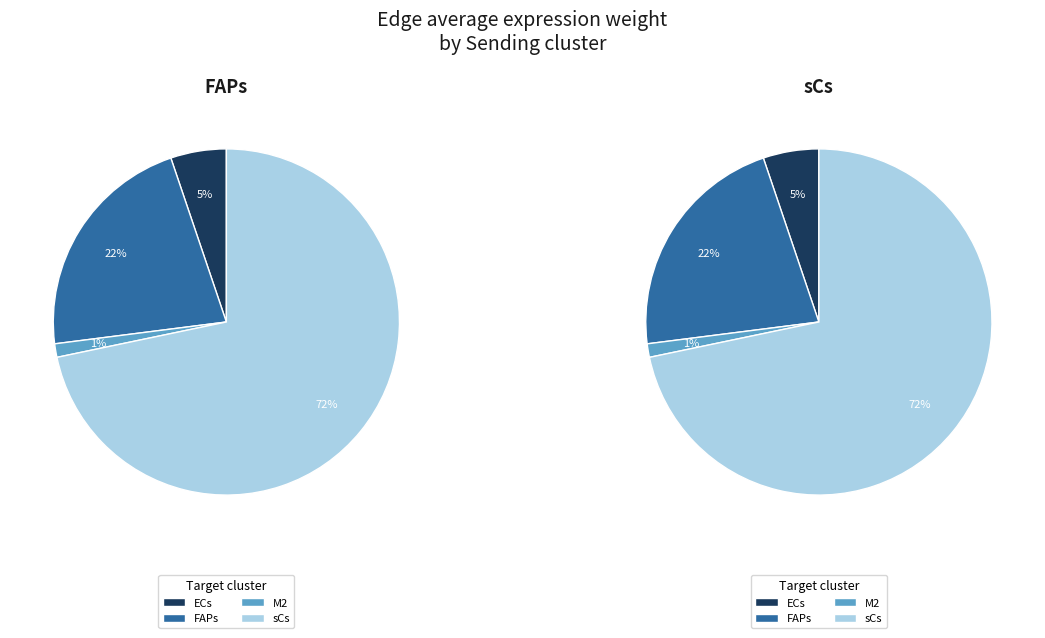

Between sCs -> FAPs and FAPs -> FAPs, which is larger?

FAPs -> FAPs